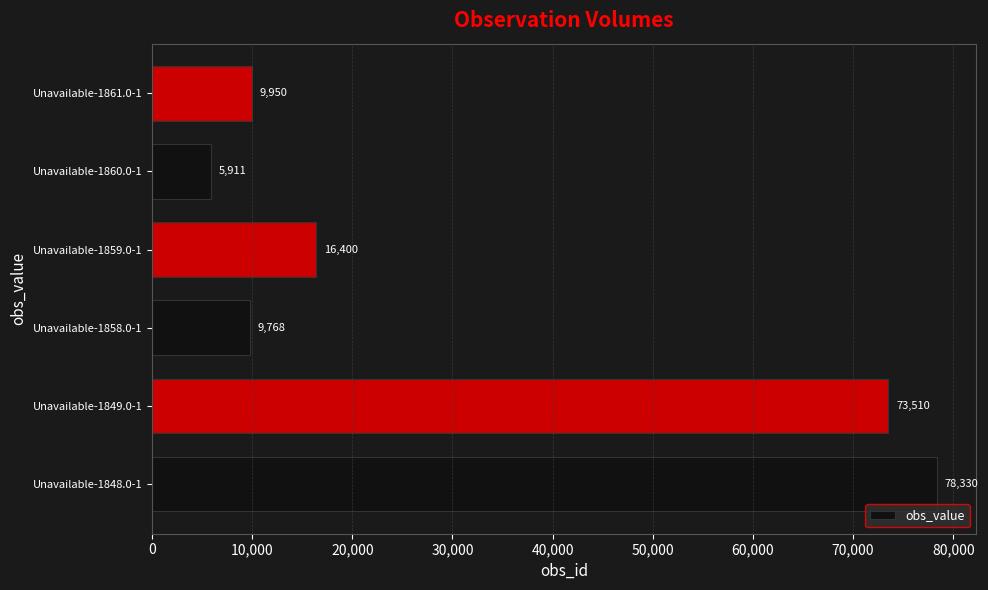

Is it true that the value at Unavailable-1859.0-1 is 3291?

False